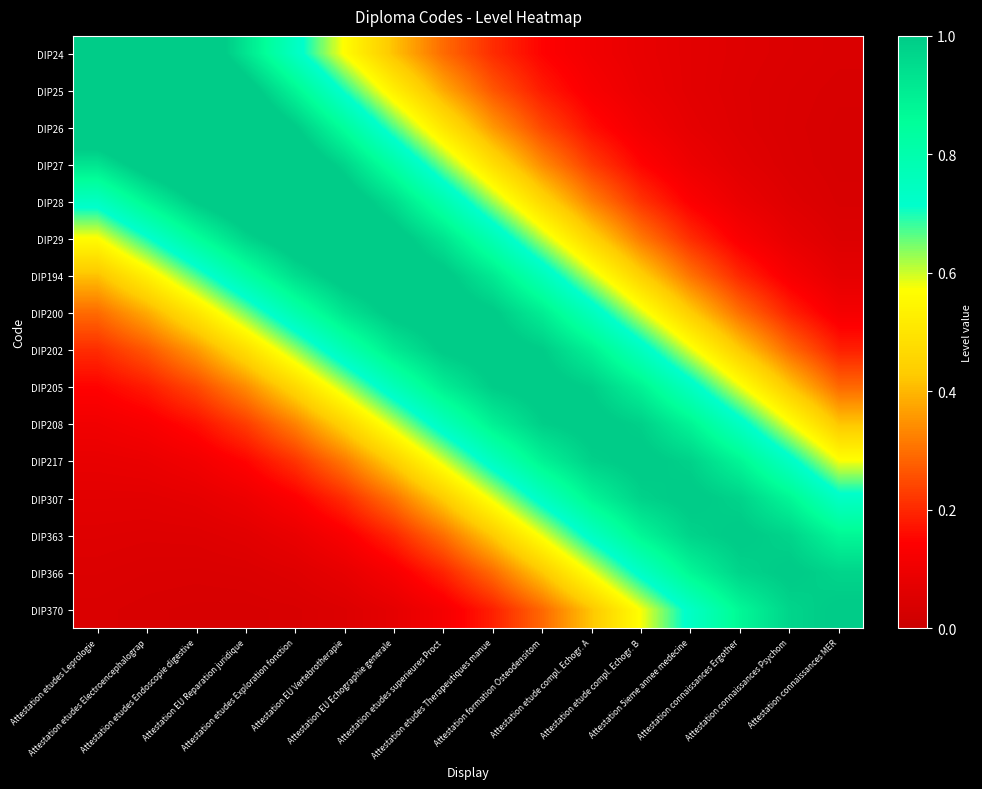

Reading left to right, transcribe all the data shown in this chart.

DIP24: Attestation etudes Leprologie=1.3	Attestation etudes Electroencephalograp=1.2	Attestation etudes Endoscopie digestive=1.1	Attestation EU Reparation juridique=0.9	Attestation etudes Exploration fonction=0.7	Attestation EU Vertebrotherapie=0.6	Attestation EU Echographie generale=0.4	Attestation etudes superieures Proct=0.3	Attestation etudes Therapeutiques manue=0.2	Attestation formation Osteodensitom=0.1	Attestation etude compl. Echogr. A=0.1	Attestation etude compl. Echogr. B=0.1	Attestation 5ieme annee medecine=0.1	Attestation connaissances Ergother=0.1	Attestation connaissances Psychom=0.0	Attestation connaissances MER=0.0
DIP25: Attestation etudes Leprologie=1.2	Attestation etudes Electroencephalograp=1.2	Attestation etudes Endoscopie digestive=1.2	Attestation EU Reparation juridique=1.0	Attestation etudes Exploration fonction=0.9	Attestation EU Vertebrotherapie=0.7	Attestation EU Echographie generale=0.5	Attestation etudes superieures Proct=0.4	Attestation etudes Therapeutiques manue=0.3	Attestation formation Osteodensitom=0.2	Attestation etude compl. Echogr. A=0.1	Attestation etude compl. Echogr. B=0.1	Attestation 5ieme annee medecine=0.1	Attestation connaissances Ergother=0.1	Attestation connaissances Psychom=0.0	Attestation connaissances MER=0.0
DIP26: Attestation etudes Leprologie=1.1	Attestation etudes Electroencephalograp=1.2	Attestation etudes Endoscopie digestive=1.2	Attestation EU Reparation juridique=1.1	Attestation etudes Exploration fonction=1.0	Attestation EU Vertebrotherapie=0.8	Attestation EU Echographie generale=0.7	Attestation etudes superieures Proct=0.5	Attestation etudes Therapeutiques manue=0.4	Attestation formation Osteodensitom=0.2	Attestation etude compl. Echogr. A=0.2	Attestation etude compl. Echogr. B=0.1	Attestation 5ieme annee medecine=0.1	Attestation connaissances Ergother=0.1	Attestation connaissances Psychom=0.0	Attestation connaissances MER=0.0
DIP27: Attestation etudes Leprologie=0.9	Attestation etudes Electroencephalograp=1.0	Attestation etudes Endoscopie digestive=1.1	Attestation EU Reparation juridique=1.1	Attestation etudes Exploration fonction=1.1	Attestation EU Vertebrotherapie=1.0	Attestation EU Echographie generale=0.8	Attestation etudes superieures Proct=0.6	Attestation etudes Therapeutiques manue=0.5	Attestation formation Osteodensitom=0.3	Attestation etude compl. Echogr. A=0.2	Attestation etude compl. Echogr. B=0.1	Attestation 5ieme annee medecine=0.1	Attestation connaissances Ergother=0.1	Attestation connaissances Psychom=0.0	Attestation connaissances MER=0.0
DIP28: Attestation etudes Leprologie=0.7	Attestation etudes Electroencephalograp=0.9	Attestation etudes Endoscopie digestive=1.0	Attestation EU Reparation juridique=1.1	Attestation etudes Exploration fonction=1.1	Attestation EU Vertebrotherapie=1.1	Attestation EU Echographie generale=0.9	Attestation etudes superieures Proct=0.8	Attestation etudes Therapeutiques manue=0.6	Attestation formation Osteodensitom=0.5	Attestation etude compl. Echogr. A=0.3	Attestation etude compl. Echogr. B=0.2	Attestation 5ieme annee medecine=0.1	Attestation connaissances Ergother=0.1	Attestation connaissances Psychom=0.1	Attestation connaissances MER=0.0
DIP29: Attestation etudes Leprologie=0.6	Attestation etudes Electroencephalograp=0.7	Attestation etudes Endoscopie digestive=0.8	Attestation EU Reparation juridique=1.0	Attestation etudes Exploration fonction=1.1	Attestation EU Vertebrotherapie=1.1	Attestation EU Echographie generale=1.0	Attestation etudes superieures Proct=0.9	Attestation etudes Therapeutiques manue=0.8	Attestation formation Osteodensitom=0.6	Attestation etude compl. Echogr. A=0.5	Attestation etude compl. Echogr. B=0.3	Attestation 5ieme annee medecine=0.2	Attestation connaissances Ergother=0.1	Attestation connaissances Psychom=0.1	Attestation connaissances MER=0.0
DIP194: Attestation etudes Leprologie=0.4	Attestation etudes Electroencephalograp=0.5	Attestation etudes Endoscopie digestive=0.7	Attestation EU Reparation juridique=0.8	Attestation etudes Exploration fonction=0.9	Attestation EU Vertebrotherapie=1.0	Attestation EU Echographie generale=1.1	Attestation etudes superieures Proct=1.0	Attestation etudes Therapeutiques manue=0.9	Attestation formation Osteodensitom=0.8	Attestation etude compl. Echogr. A=0.6	Attestation etude compl. Echogr. B=0.4	Attestation 5ieme annee medecine=0.3	Attestation connaissances Ergother=0.2	Attestation connaissances Psychom=0.1	Attestation connaissances MER=0.1
DIP200: Attestation etudes Leprologie=0.3	Attestation etudes Electroencephalograp=0.4	Attestation etudes Endoscopie digestive=0.5	Attestation EU Reparation juridique=0.6	Attestation etudes Exploration fonction=0.8	Attestation EU Vertebrotherapie=0.9	Attestation EU Echographie generale=1.0	Attestation etudes superieures Proct=1.0	Attestation etudes Therapeutiques manue=1.0	Attestation formation Osteodensitom=0.9	Attestation etude compl. Echogr. A=0.8	Attestation etude compl. Echogr. B=0.6	Attestation 5ieme annee medecine=0.4	Attestation connaissances Ergother=0.3	Attestation connaissances Psychom=0.2	Attestation connaissances MER=0.1
DIP202: Attestation etudes Leprologie=0.2	Attestation etudes Electroencephalograp=0.3	Attestation etudes Endoscopie digestive=0.4	Attestation EU Reparation juridique=0.5	Attestation etudes Exploration fonction=0.6	Attestation EU Vertebrotherapie=0.8	Attestation EU Echographie generale=0.9	Attestation etudes superieures Proct=1.0	Attestation etudes Therapeutiques manue=1.0	Attestation formation Osteodensitom=1.0	Attestation etude compl. Echogr. A=0.9	Attestation etude compl. Echogr. B=0.7	Attestation 5ieme annee medecine=0.6	Attestation connaissances Ergother=0.4	Attestation connaissances Psychom=0.3	Attestation connaissances MER=0.2
DIP205: Attestation etudes Leprologie=0.1	Attestation etudes Electroencephalograp=0.2	Attestation etudes Endoscopie digestive=0.2	Attestation EU Reparation juridique=0.3	Attestation etudes Exploration fonction=0.5	Attestation EU Vertebrotherapie=0.6	Attestation EU Echographie generale=0.8	Attestation etudes superieures Proct=0.9	Attestation etudes Therapeutiques manue=1.0	Attestation formation Osteodensitom=1.0	Attestation etude compl. Echogr. A=1.0	Attestation etude compl. Echogr. B=0.9	Attestation 5ieme annee medecine=0.7	Attestation connaissances Ergother=0.6	Attestation connaissances Psychom=0.4	Attestation connaissances MER=0.3
DIP208: Attestation etudes Leprologie=0.1	Attestation etudes Electroencephalograp=0.1	Attestation etudes Endoscopie digestive=0.2	Attestation EU Reparation juridique=0.2	Attestation etudes Exploration fonction=0.3	Attestation EU Vertebrotherapie=0.5	Attestation EU Echographie generale=0.6	Attestation etudes superieures Proct=0.8	Attestation etudes Therapeutiques manue=0.9	Attestation formation Osteodensitom=1.0	Attestation etude compl. Echogr. A=1.0	Attestation etude compl. Echogr. B=1.0	Attestation 5ieme annee medecine=0.9	Attestation connaissances Ergother=0.7	Attestation connaissances Psychom=0.6	Attestation connaissances MER=0.4
DIP217: Attestation etudes Leprologie=0.1	Attestation etudes Electroencephalograp=0.1	Attestation etudes Endoscopie digestive=0.1	Attestation EU Reparation juridique=0.1	Attestation etudes Exploration fonction=0.2	Attestation EU Vertebrotherapie=0.3	Attestation EU Echographie generale=0.4	Attestation etudes superieures Proct=0.6	Attestation etudes Therapeutiques manue=0.7	Attestation formation Osteodensitom=0.9	Attestation etude compl. Echogr. A=1.0	Attestation etude compl. Echogr. B=1.0	Attestation 5ieme annee medecine=1.0	Attestation connaissances Ergother=0.9	Attestation connaissances Psychom=0.7	Attestation connaissances MER=0.6
DIP307: Attestation etudes Leprologie=0.1	Attestation etudes Electroencephalograp=0.1	Attestation etudes Endoscopie digestive=0.1	Attestation EU Reparation juridique=0.1	Attestation etudes Exploration fonction=0.1	Attestation EU Vertebrotherapie=0.2	Attestation EU Echographie generale=0.3	Attestation etudes superieures Proct=0.4	Attestation etudes Therapeutiques manue=0.6	Attestation formation Osteodensitom=0.7	Attestation etude compl. Echogr. A=0.9	Attestation etude compl. Echogr. B=1.0	Attestation 5ieme annee medecine=1.0	Attestation connaissances Ergother=1.0	Attestation connaissances Psychom=0.9	Attestation connaissances MER=0.7
DIP363: Attestation etudes Leprologie=0.1	Attestation etudes Electroencephalograp=0.1	Attestation etudes Endoscopie digestive=0.1	Attestation EU Reparation juridique=0.1	Attestation etudes Exploration fonction=0.1	Attestation EU Vertebrotherapie=0.1	Attestation EU Echographie generale=0.2	Attestation etudes superieures Proct=0.3	Attestation etudes Therapeutiques manue=0.4	Attestation formation Osteodensitom=0.6	Attestation etude compl. Echogr. A=0.7	Attestation etude compl. Echogr. B=0.9	Attestation 5ieme annee medecine=1.0	Attestation connaissances Ergother=1.0	Attestation connaissances Psychom=1.0	Attestation connaissances MER=0.9
DIP366: Attestation etudes Leprologie=0.0	Attestation etudes Electroencephalograp=0.0	Attestation etudes Endoscopie digestive=0.0	Attestation EU Reparation juridique=0.0	Attestation etudes Exploration fonction=0.1	Attestation EU Vertebrotherapie=0.1	Attestation EU Echographie generale=0.1	Attestation etudes superieures Proct=0.2	Attestation etudes Therapeutiques manue=0.3	Attestation formation Osteodensitom=0.4	Attestation etude compl. Echogr. A=0.6	Attestation etude compl. Echogr. B=0.7	Attestation 5ieme annee medecine=0.9	Attestation connaissances Ergother=1.0	Attestation connaissances Psychom=1.0	Attestation connaissances MER=1.0
DIP370: Attestation etudes Leprologie=0.0	Attestation etudes Electroencephalograp=0.0	Attestation etudes Endoscopie digestive=0.0	Attestation EU Reparation juridique=0.0	Attestation etudes Exploration fonction=0.0	Attestation EU Vertebrotherapie=0.0	Attestation EU Echographie generale=0.1	Attestation etudes superieures Proct=0.1	Attestation etudes Therapeutiques manue=0.2	Attestation formation Osteodensitom=0.3	Attestation etude compl. Echogr. A=0.4	Attestation etude compl. Echogr. B=0.6	Attestation 5ieme annee medecine=0.7	Attestation connaissances Ergother=0.9	Attestation connaissances Psychom=1.0	Attestation connaissances MER=1.0